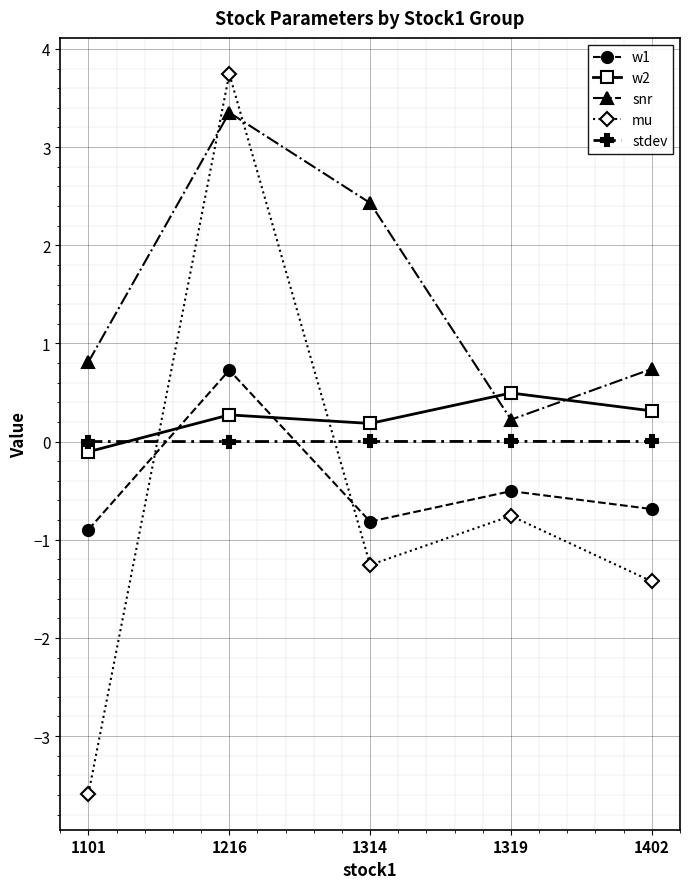

At which category is the sum across all series the highest?

1216